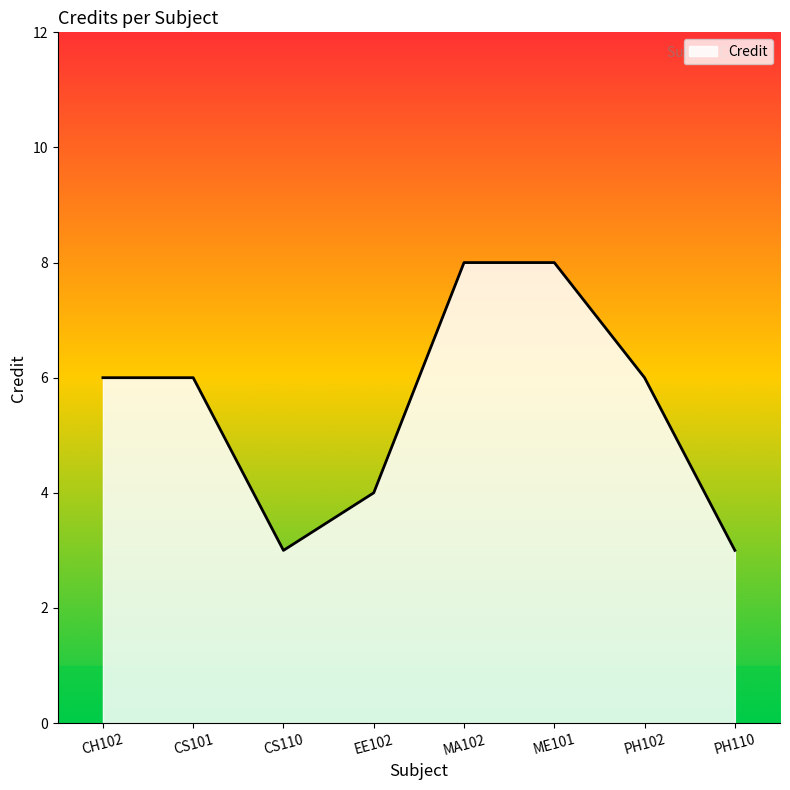

How many lines are shown in the chart?

1